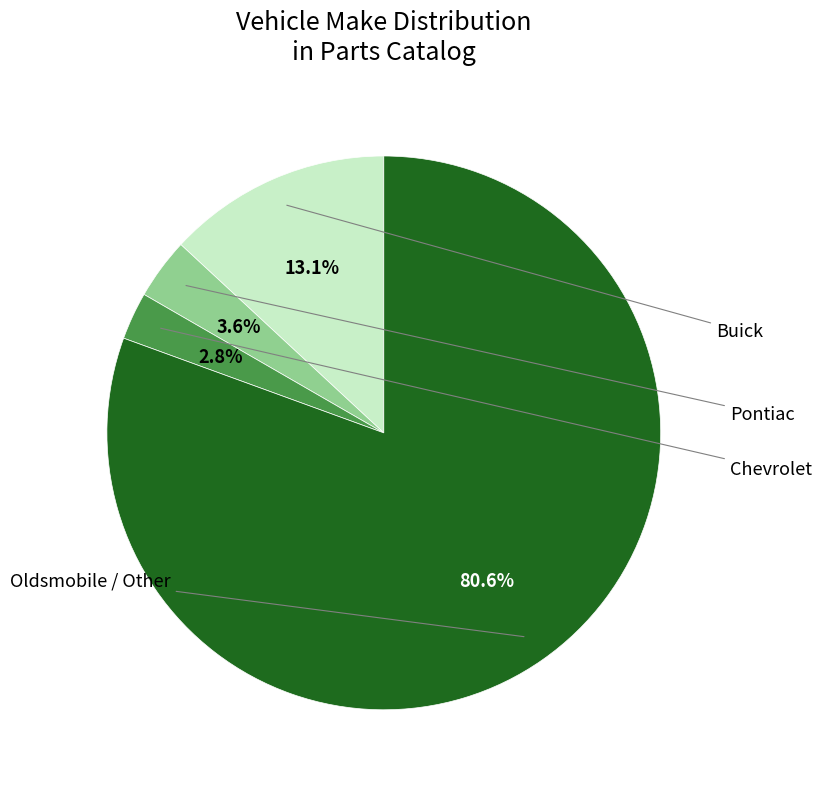

How much of the chart is everything except Pontiac?

96.4%